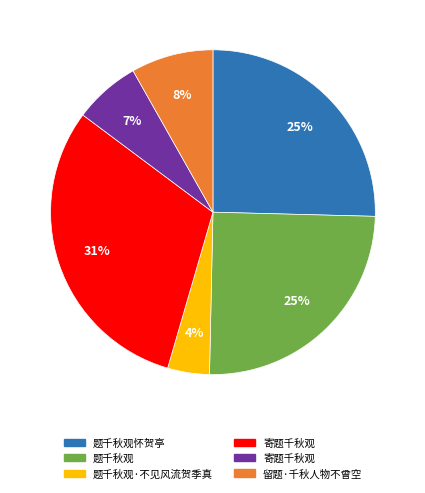

Is there a majority slice in this chart?

No